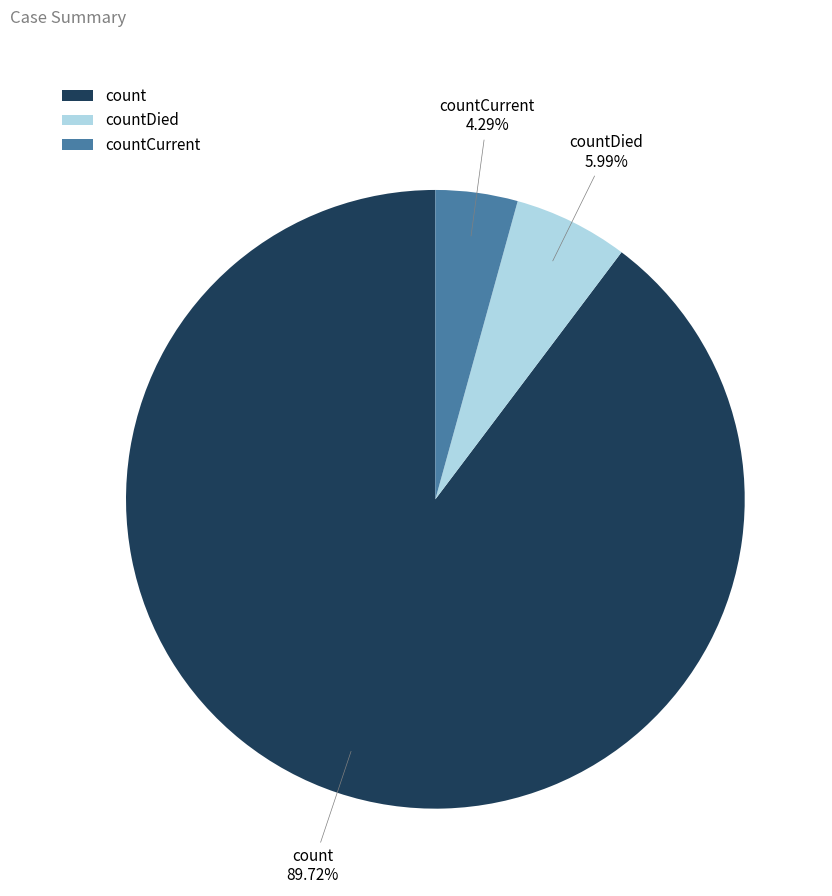

Rank the categories by value from highest to lowest.

count, countDied, countCurrent